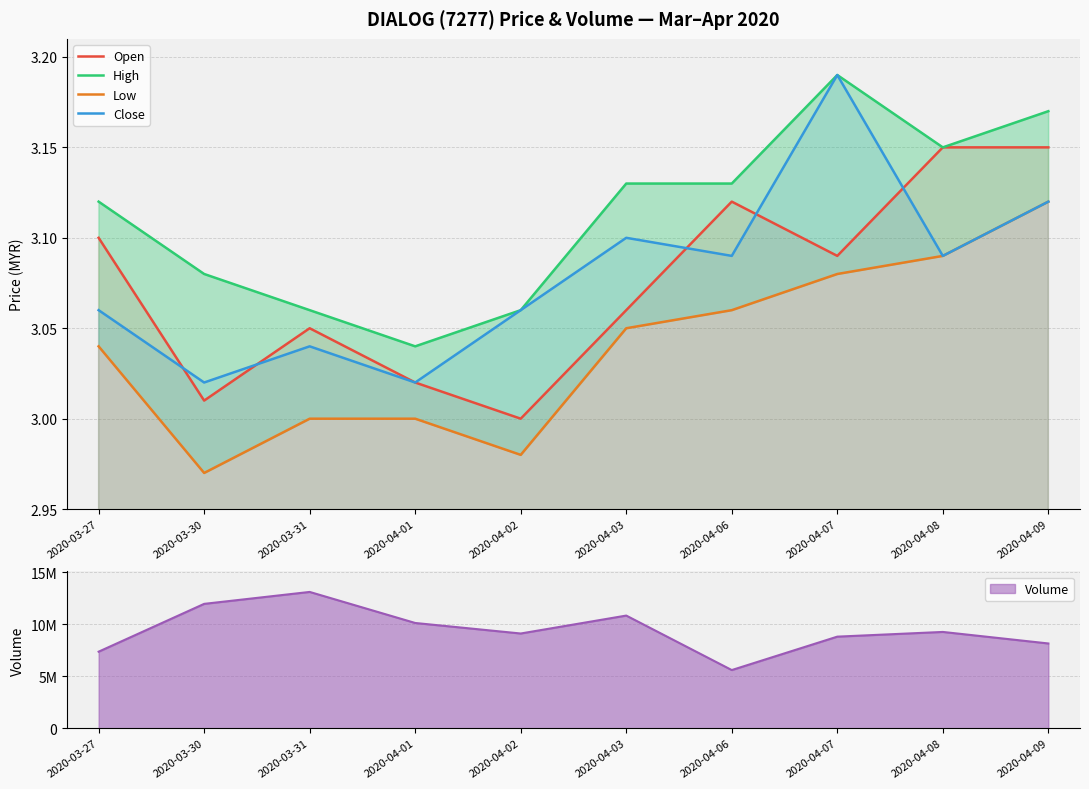

What is the label of the 6th point from the left?

2020-04-03